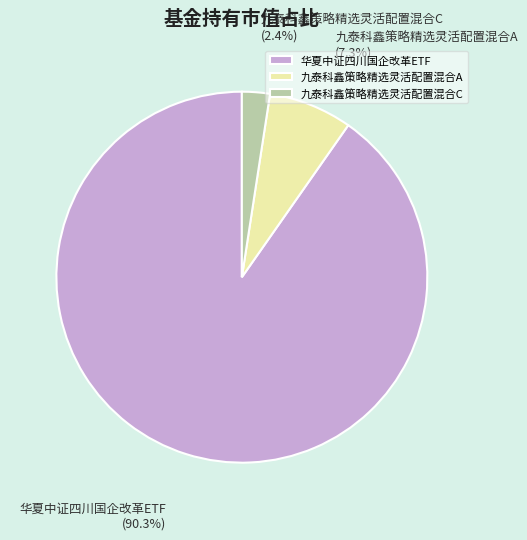

Count the number of slices in the pie.

3